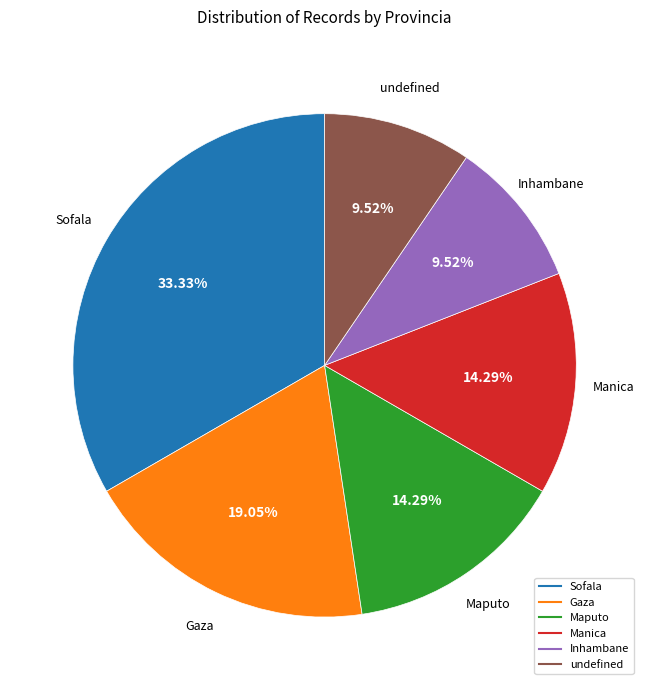

Approximately how many times larger is the value at Gaza compared to Maputo?

1.3